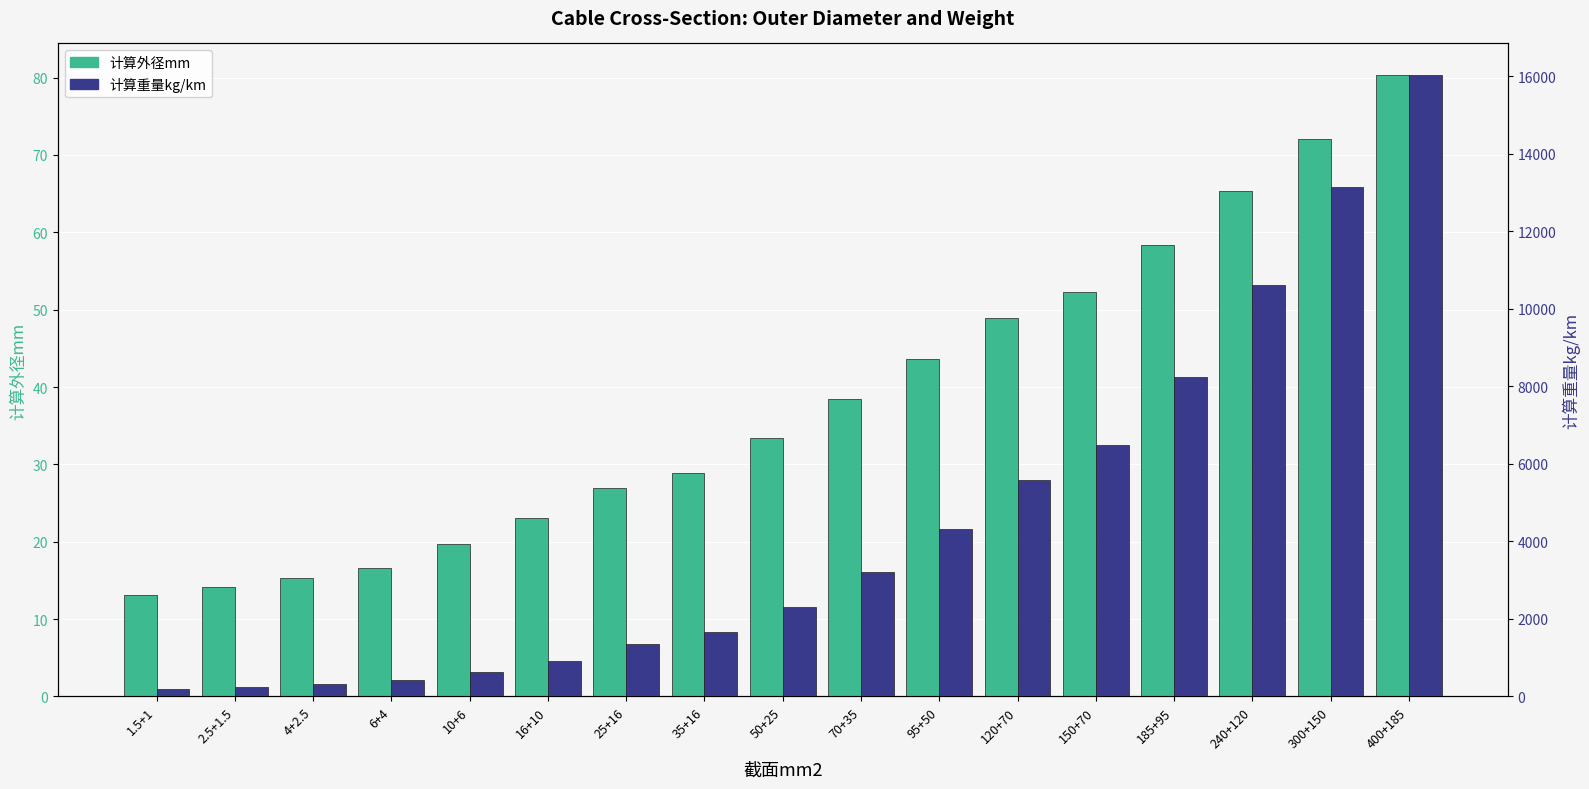

Which series has the widest spread of values?

计算重量kg/km